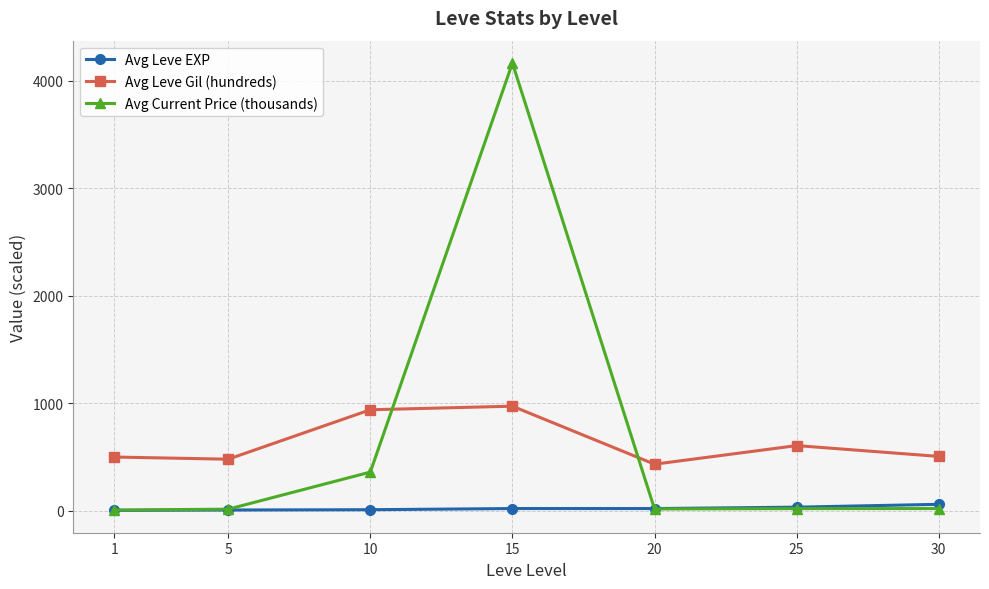

True or false: Avg Leve EXP and Avg Leve Gil (hundreds) intersect in this chart.

False